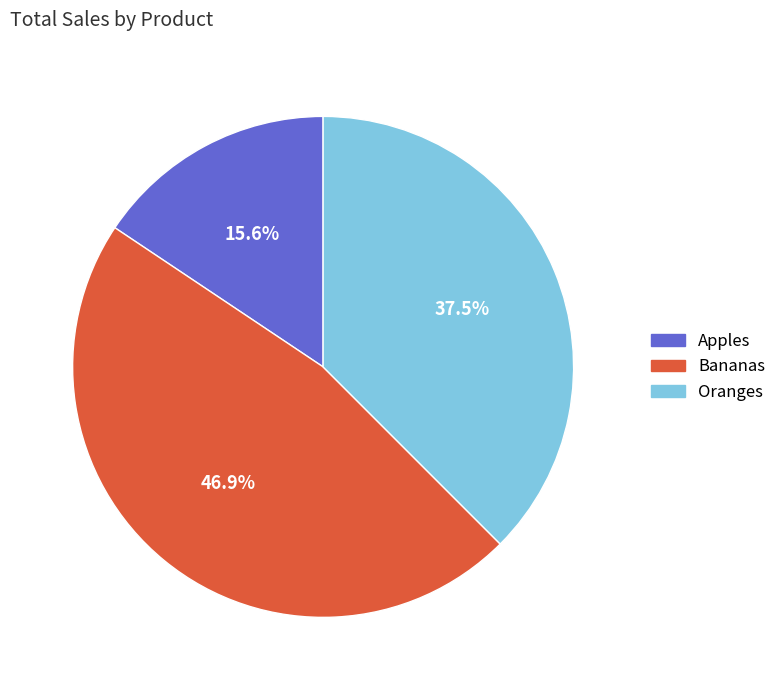

To the nearest percent, what percentage of the pie is Bananas?

47%